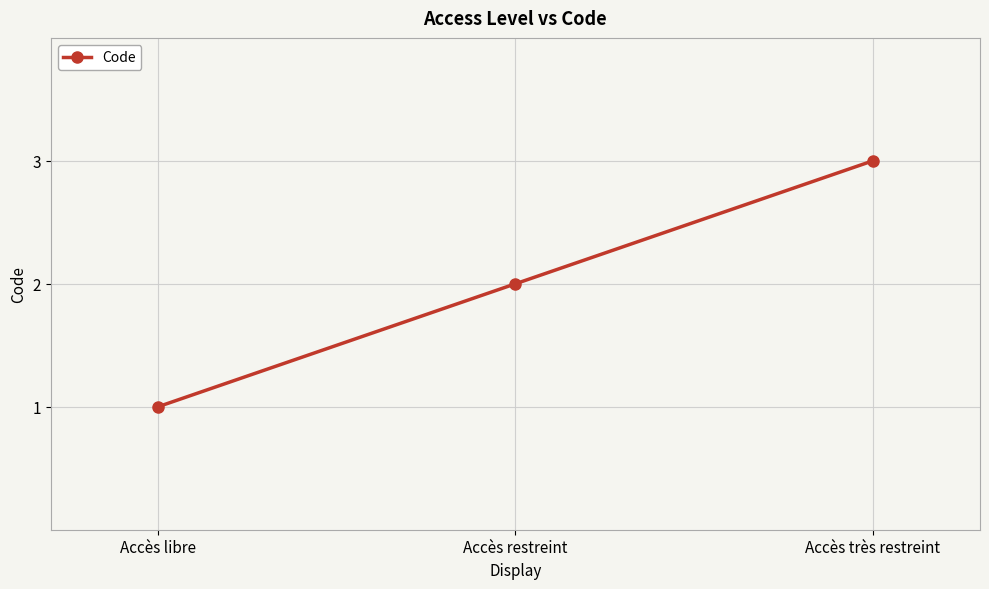

Reading right to left, transcribe all the data shown in this chart.

3	2	1